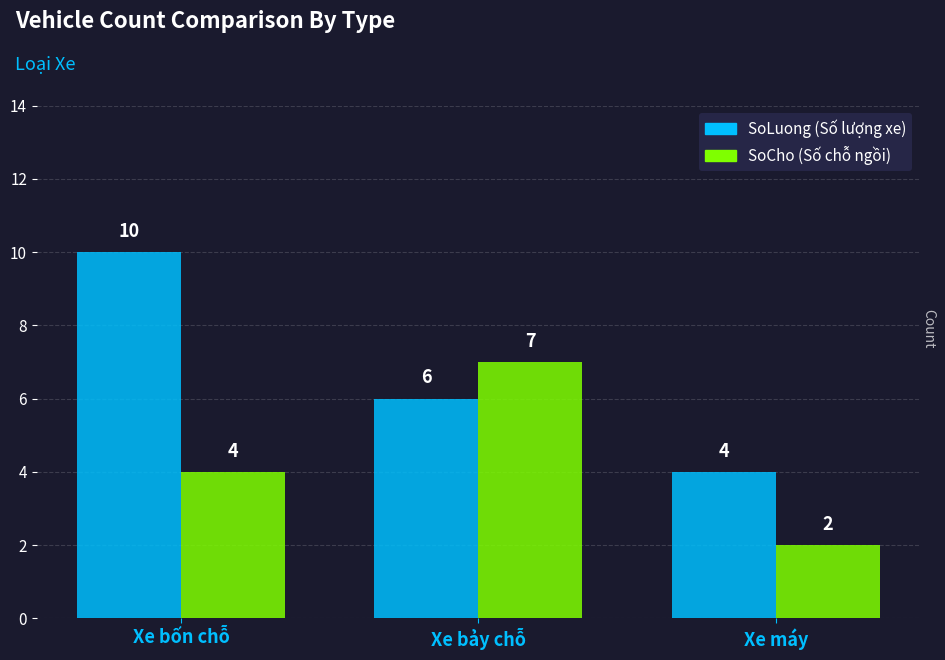

What is the smallest value displayed?

2